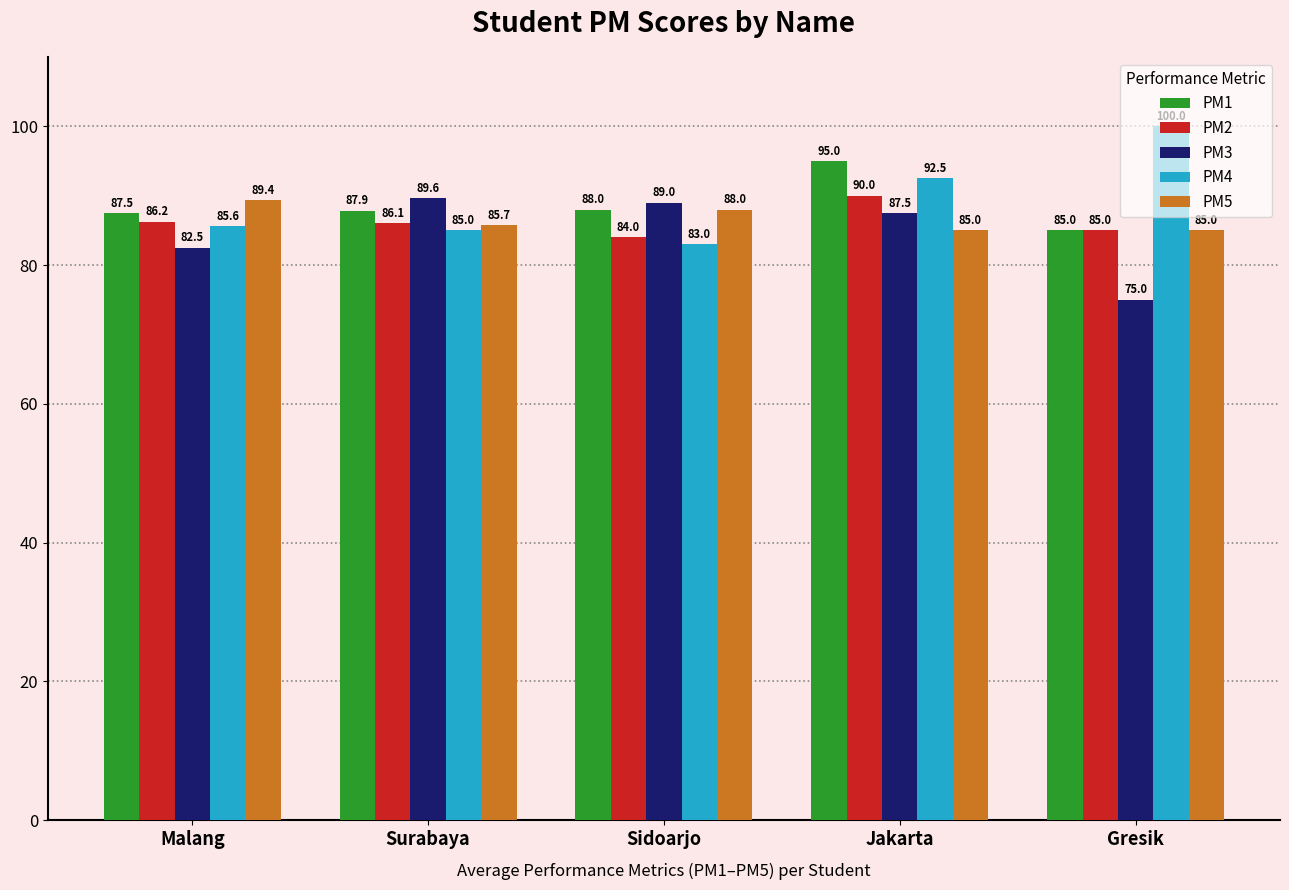

The value of PM1 at Jakarta is 95.0. True or false?

True